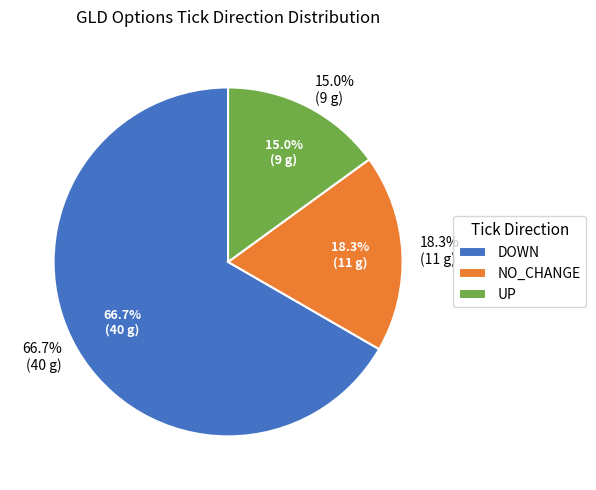

Count the number of slices in the pie.

3